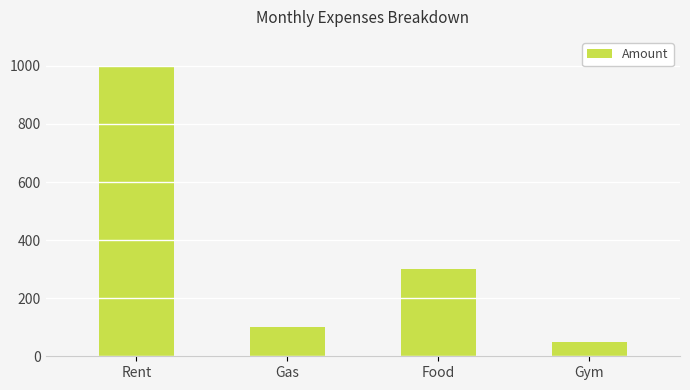

What is the difference between the maximum and minimum values?

950